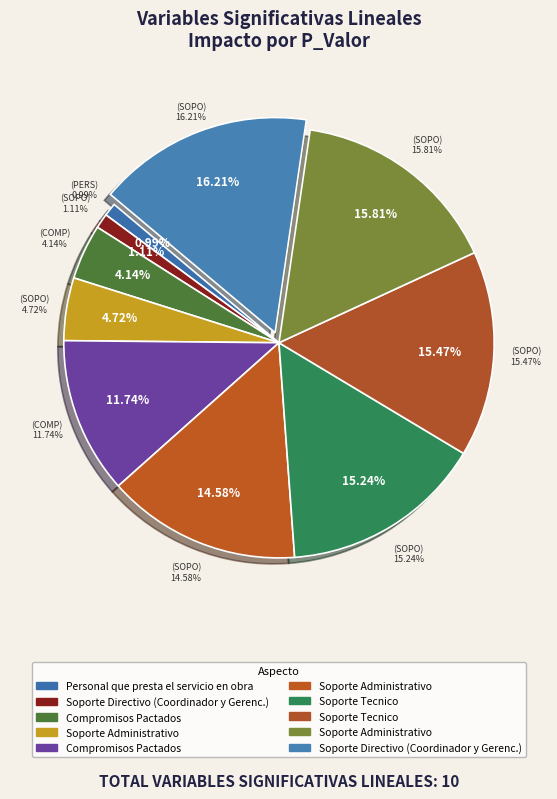

True or false: BD$SOPORTE_DIR001 accounts for 16% of the total.

True